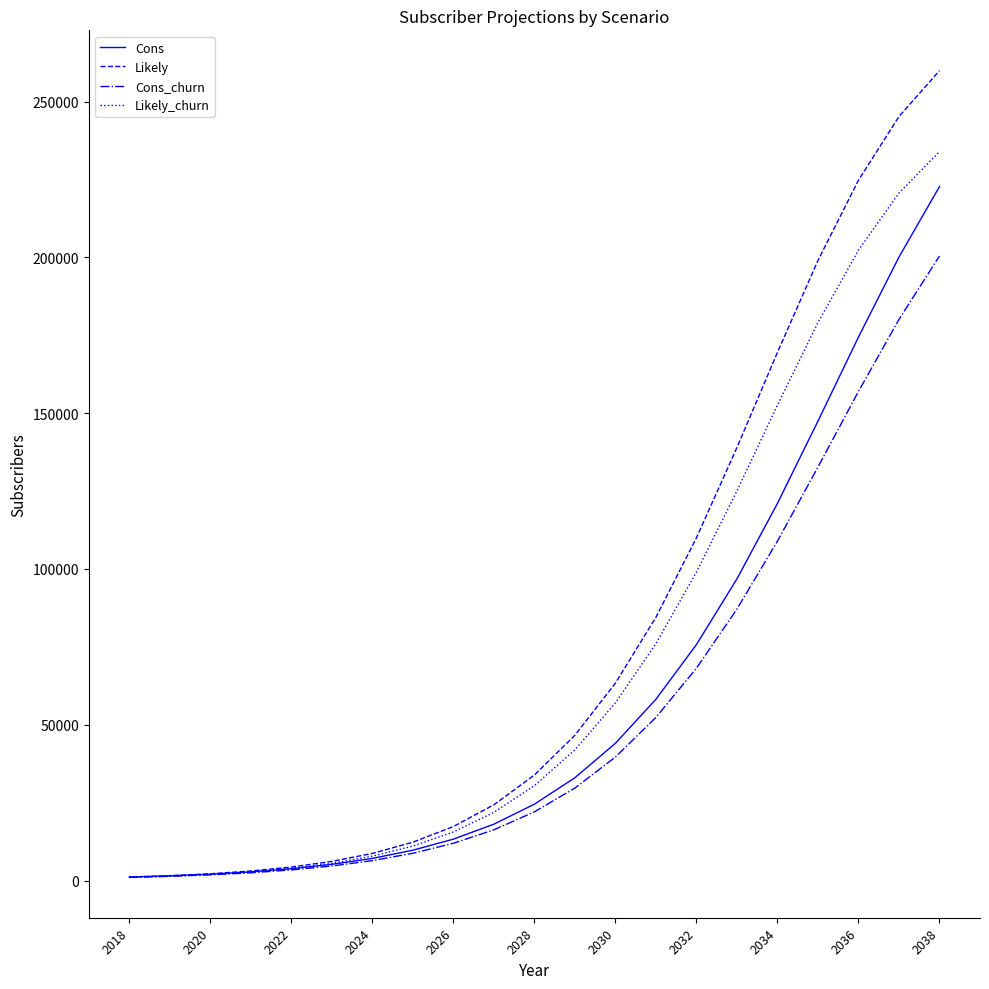

Which series has the largest range (max minus min)?

Likely